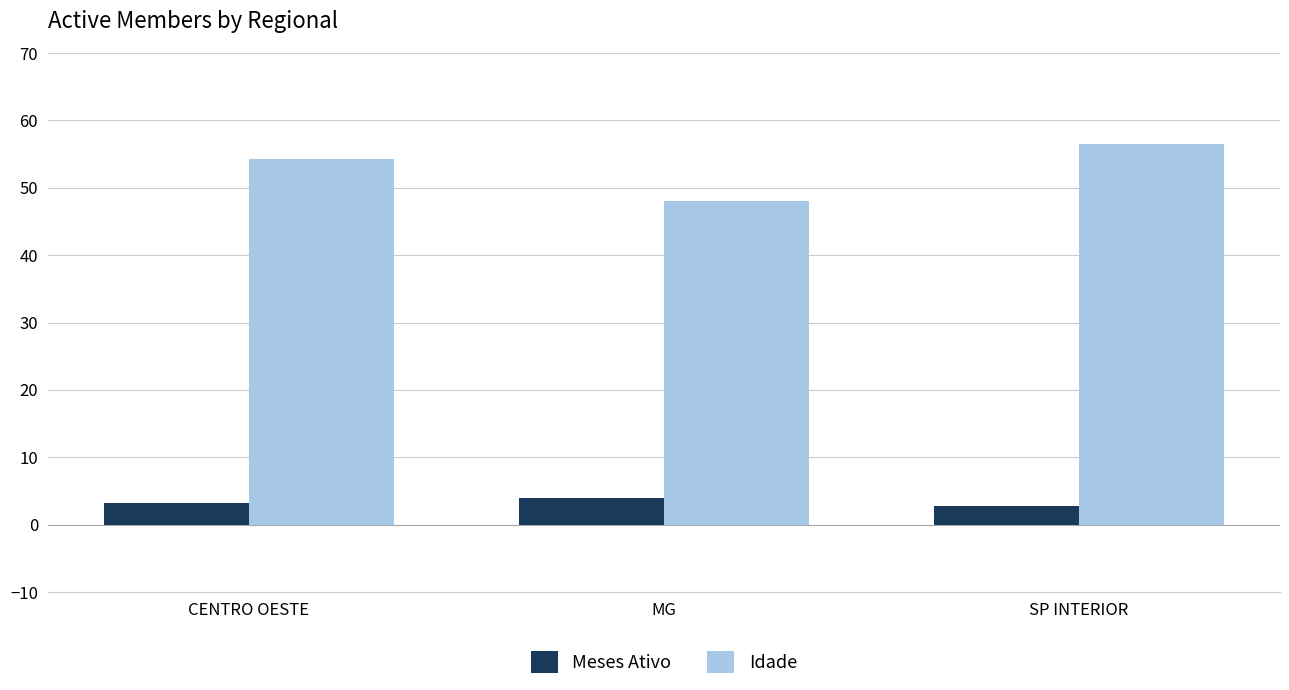

Reading right to left, list all the values displayed in this chart.

Meses Ativo: SP INTERIOR=2.8	MG=4.0	CENTRO OESTE=3.2
Idade: SP INTERIOR=56.5	MG=48.0	CENTRO OESTE=54.3